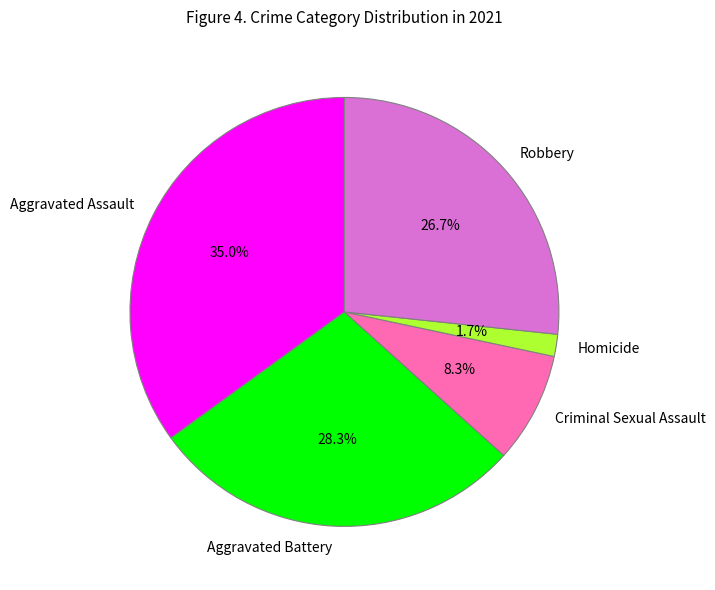

What is the ratio of the value at Aggravated Battery to the value at Aggravated Assault?

0.8